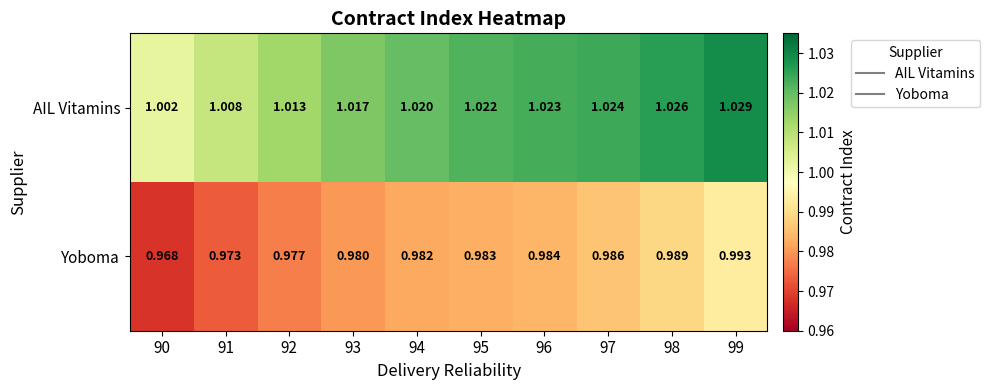

At which category is the sum across all series the highest?

99